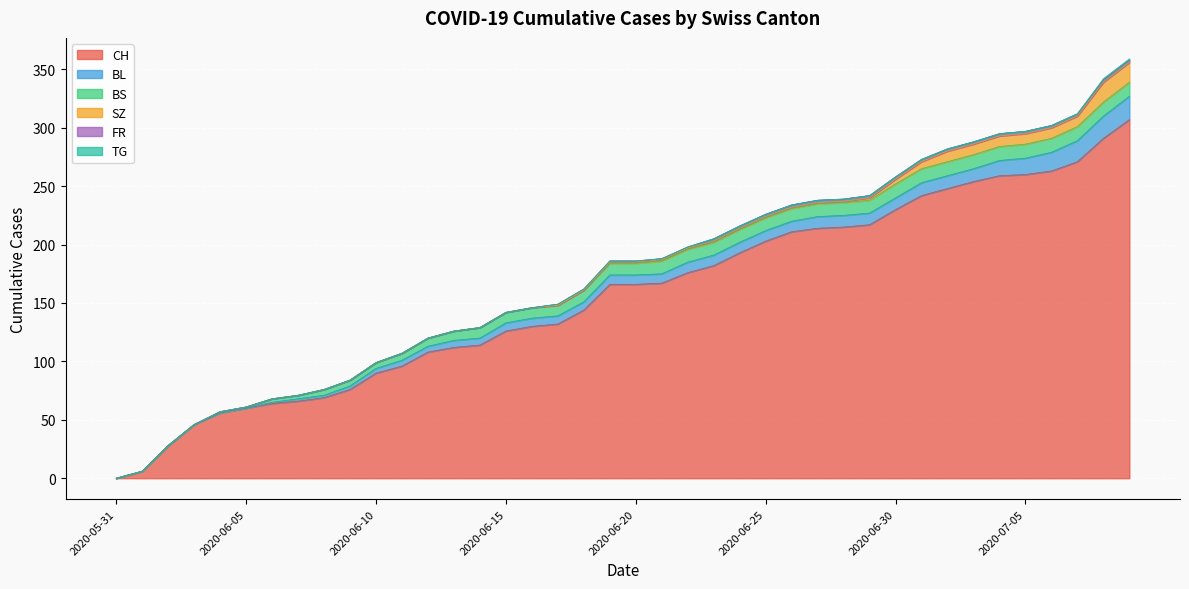

What is the greatest value displayed?

307